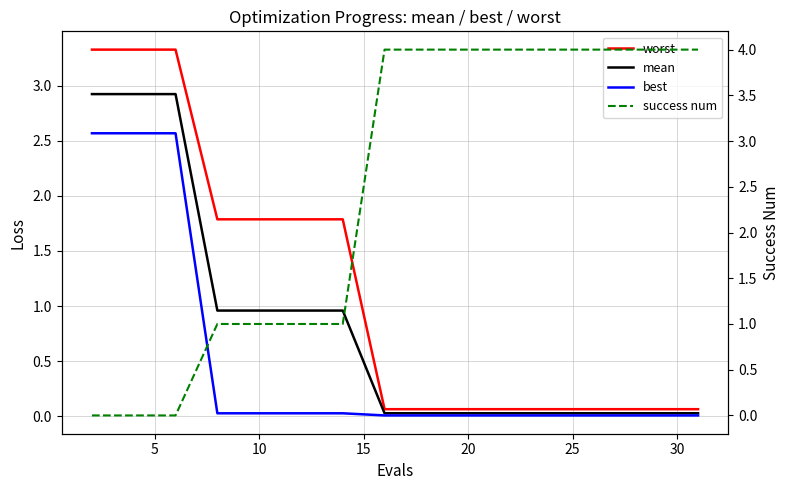

How many categories are shown in the chart?

16